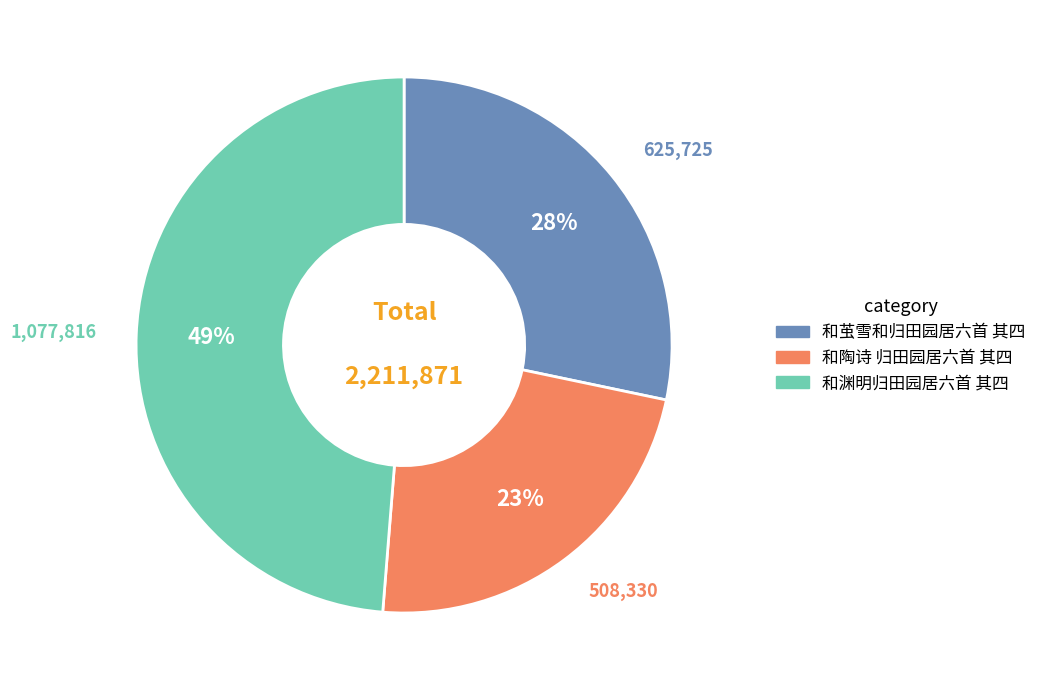

To the nearest percent, what portion does 和茧雪和归田园居六首 其四 represent?

28%